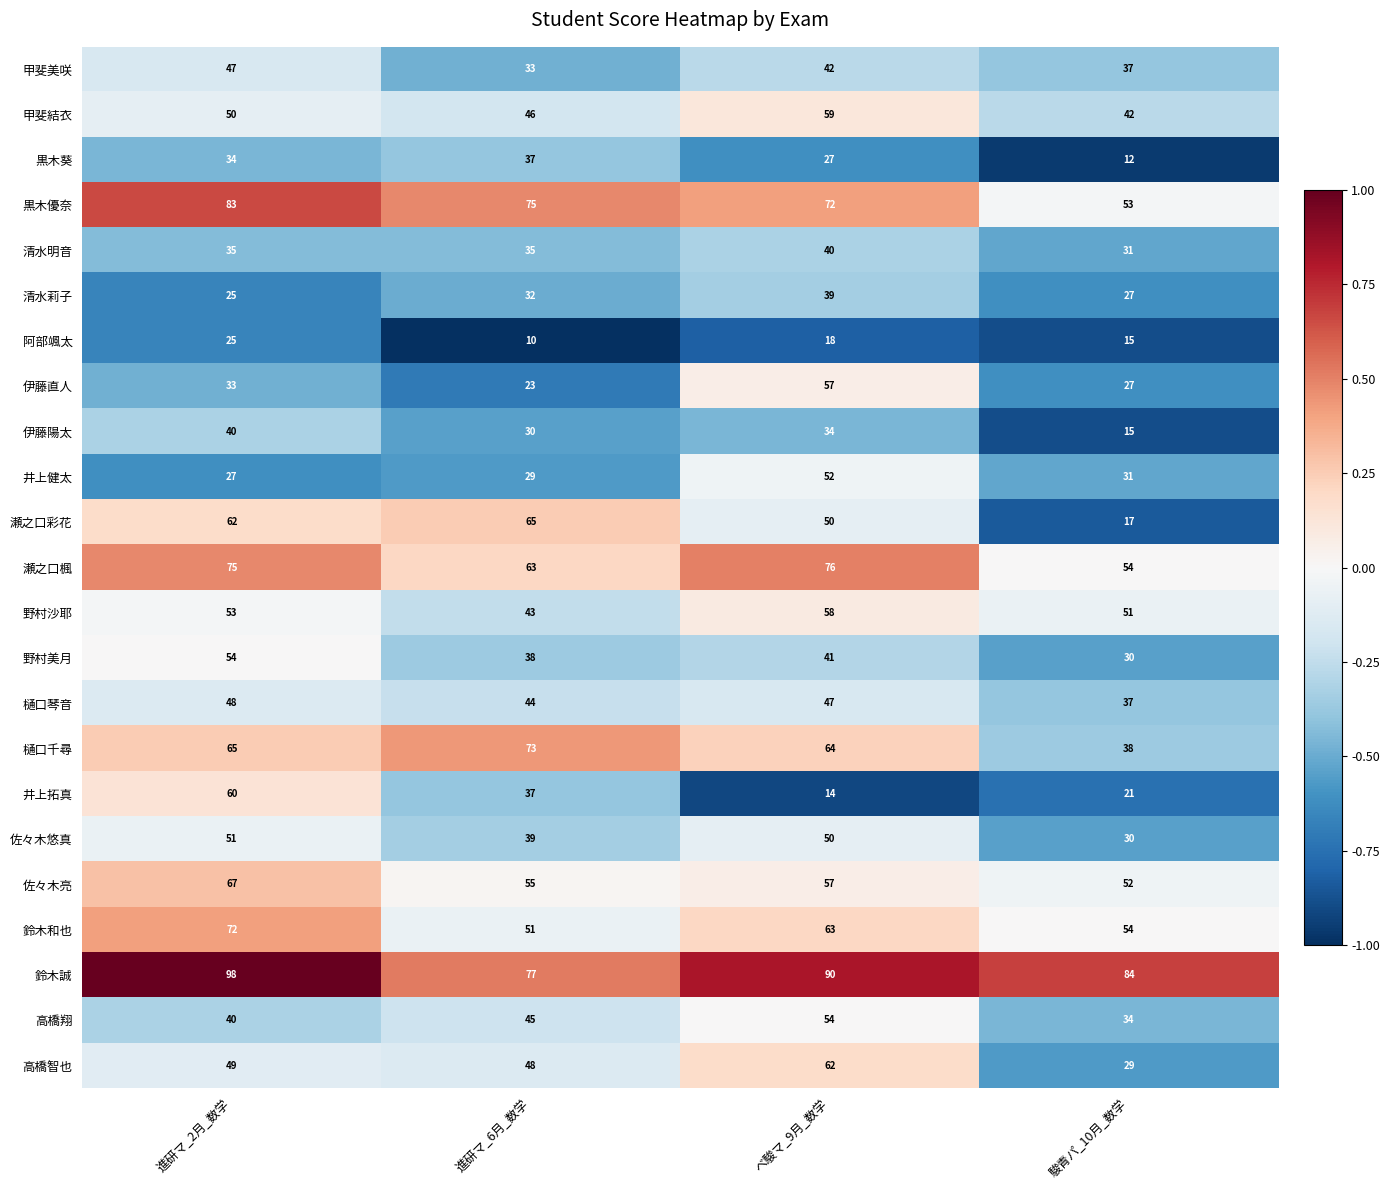

What is the minimum value shown in the chart?

10